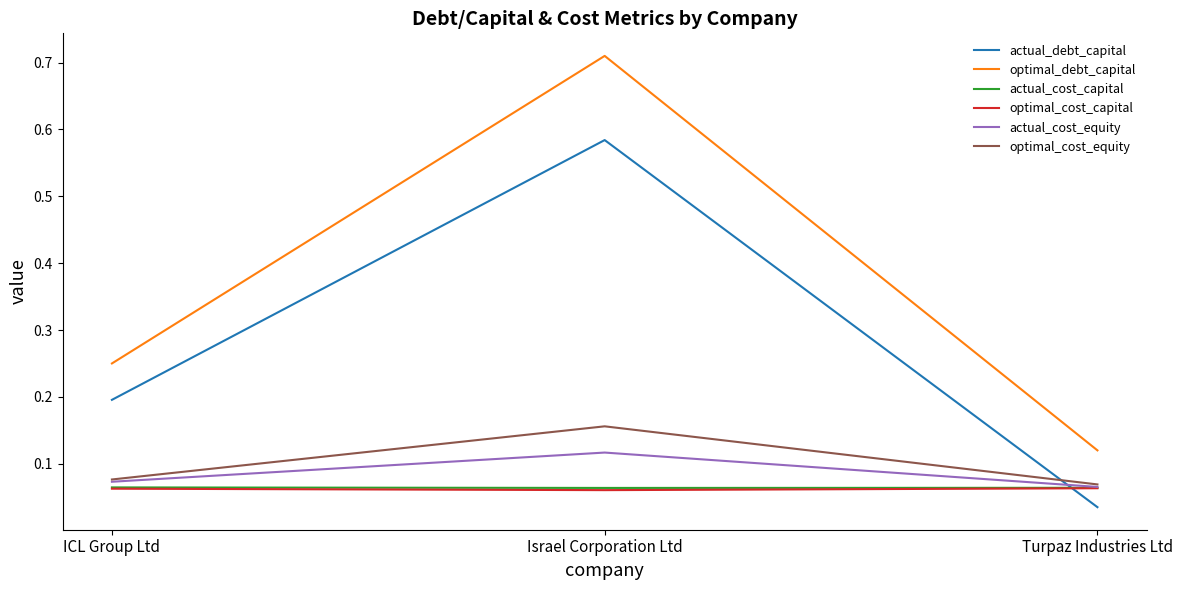

Count the number of categories in the chart.

3